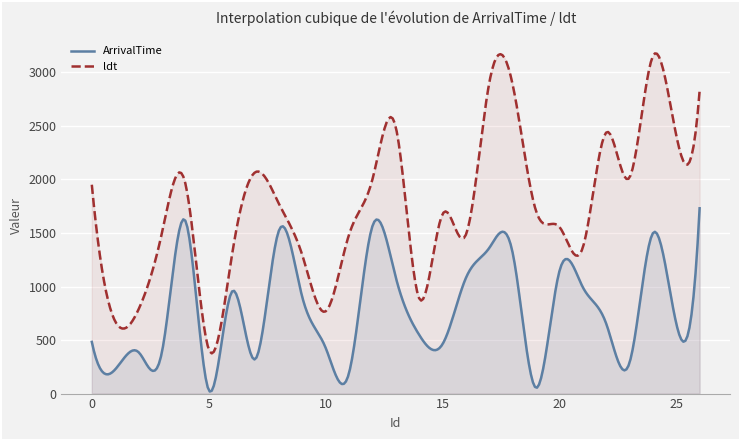

What are all the series names shown in the legend?

ArrivalTime, ldt